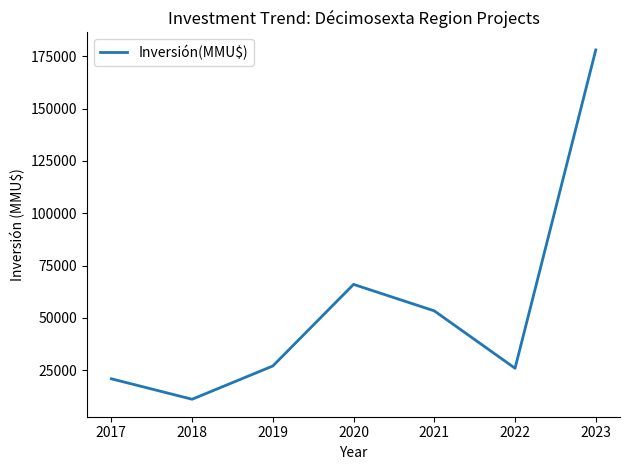

True or false: the data shows 13824 at 2019.

False